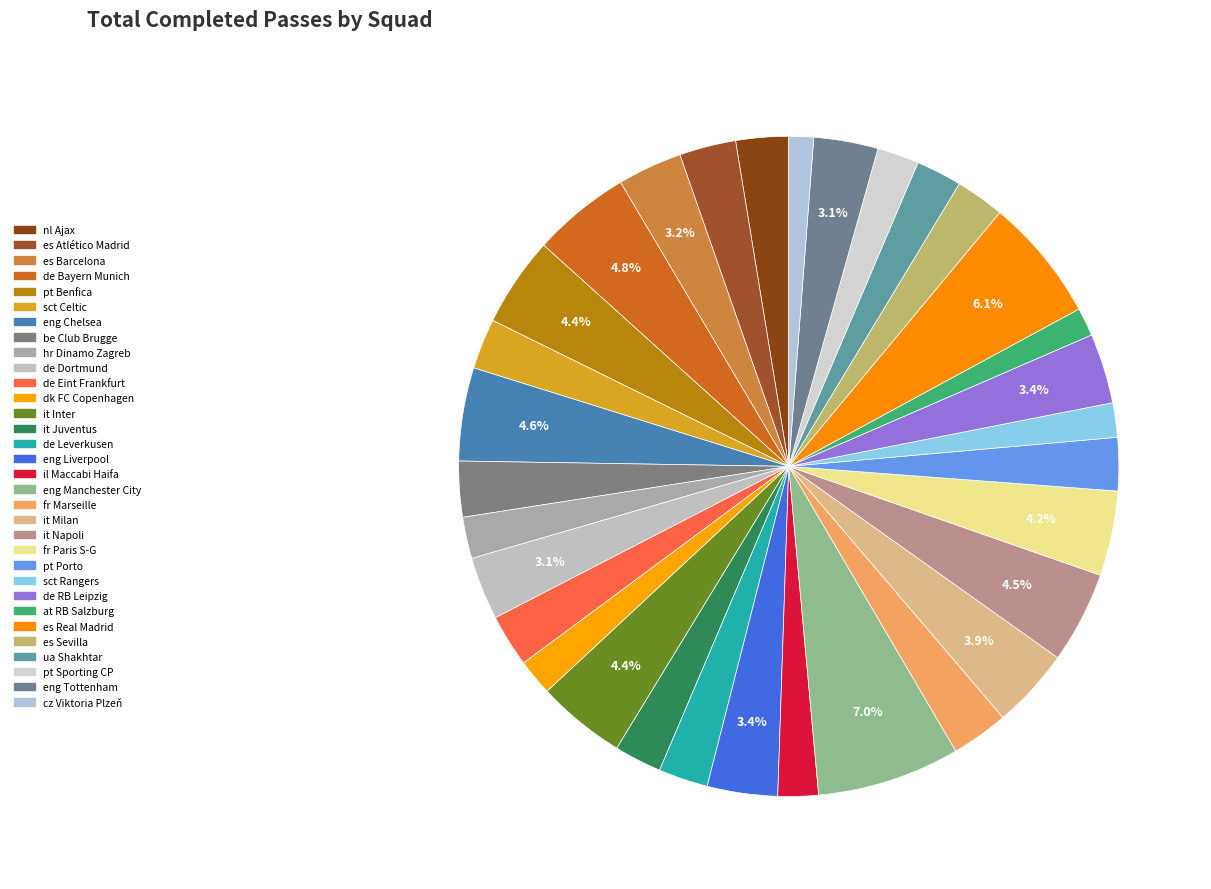

To the nearest percent, what portion does at RB Salzburg represent?

1%